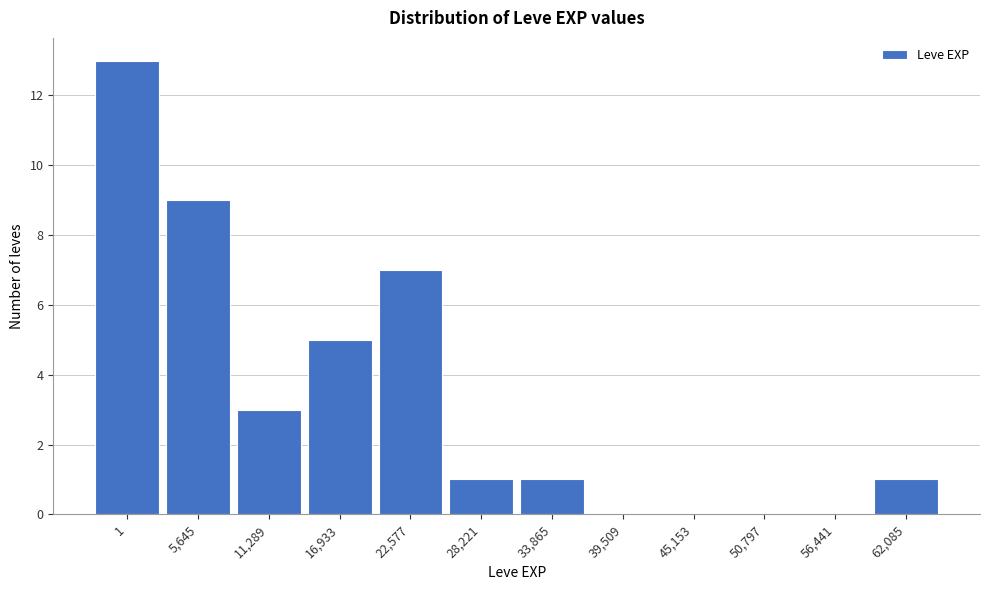

Reading left to right, transcribe all the data shown in this chart.

1=13	5,645=9	11,289=3	16,933=5	22,577=7	28,221=1	33,865=1	39,509=0	45,153=0	50,797=0	56,441=0	62,085=1